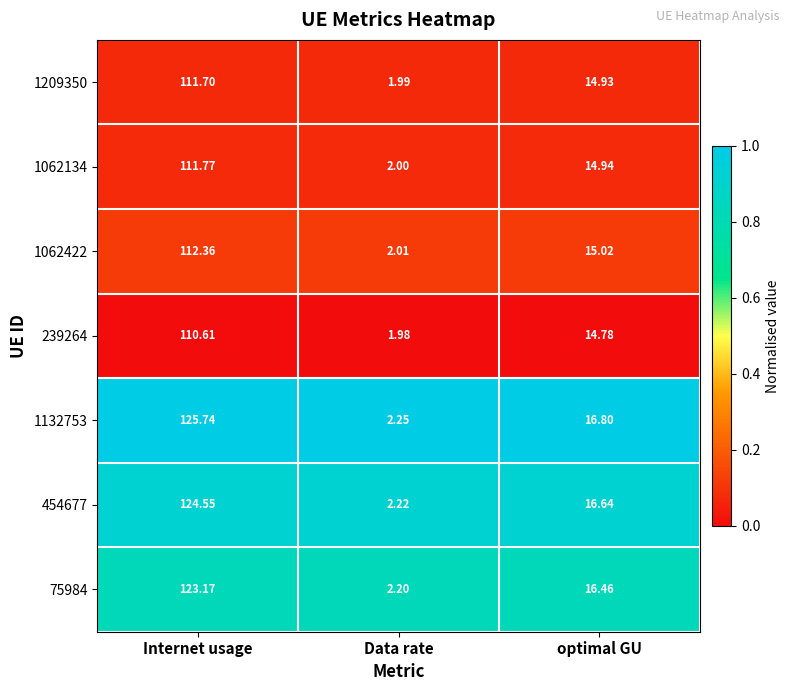

Is the value of 1062134 at Internet usage greater than the value of 1062422 at Internet usage?

No